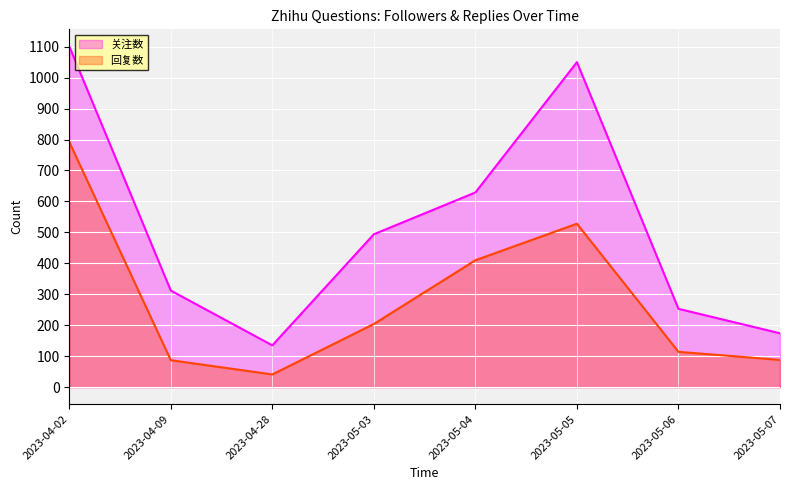

True or false: 回复数 has more than 2 interior local peaks.

False